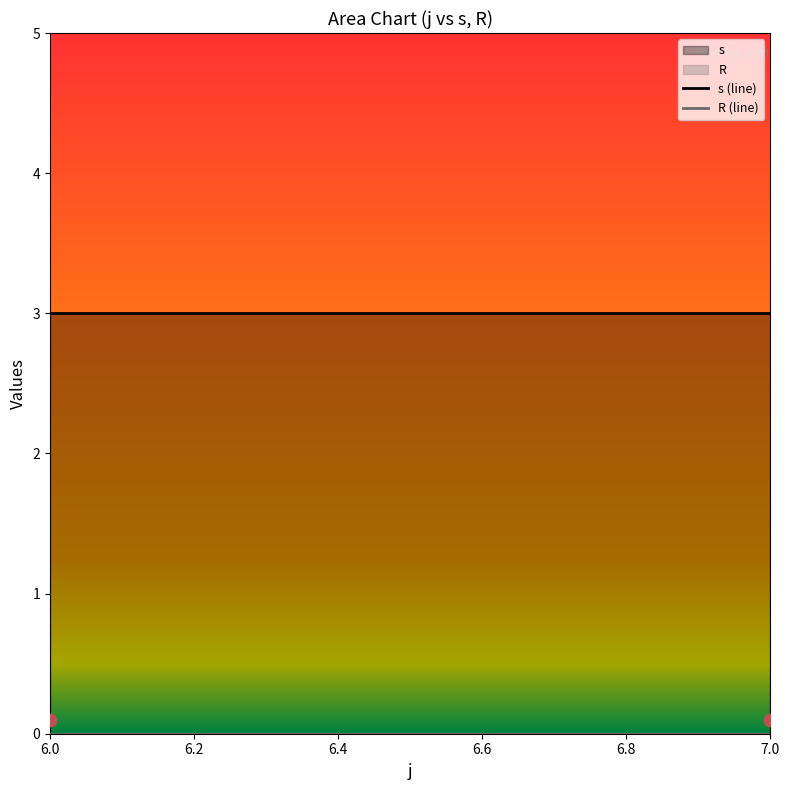

Which series reaches the minimum Y coordinate?

R